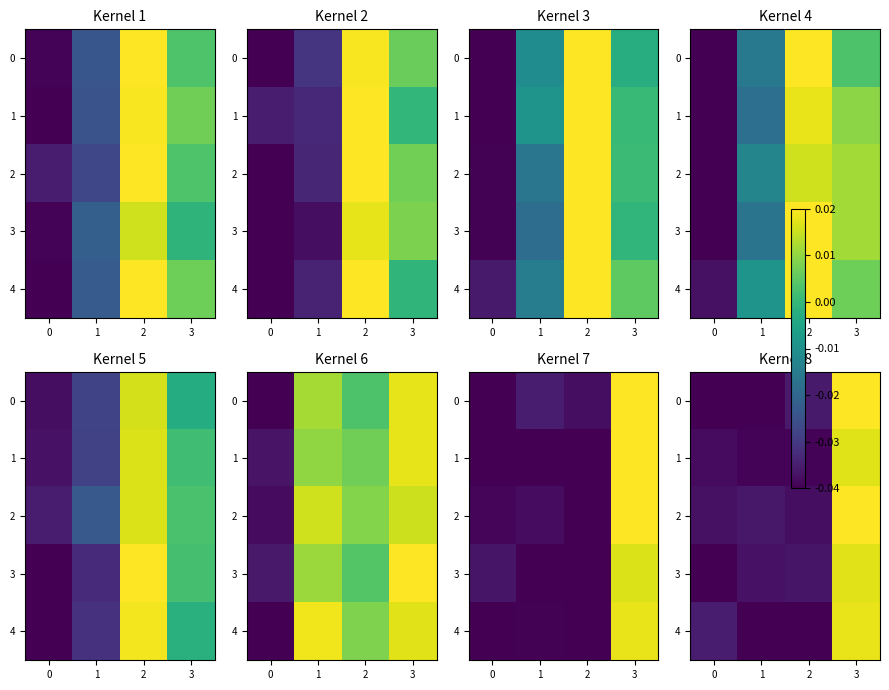

At how many categories does at least one series exceed 0?

1